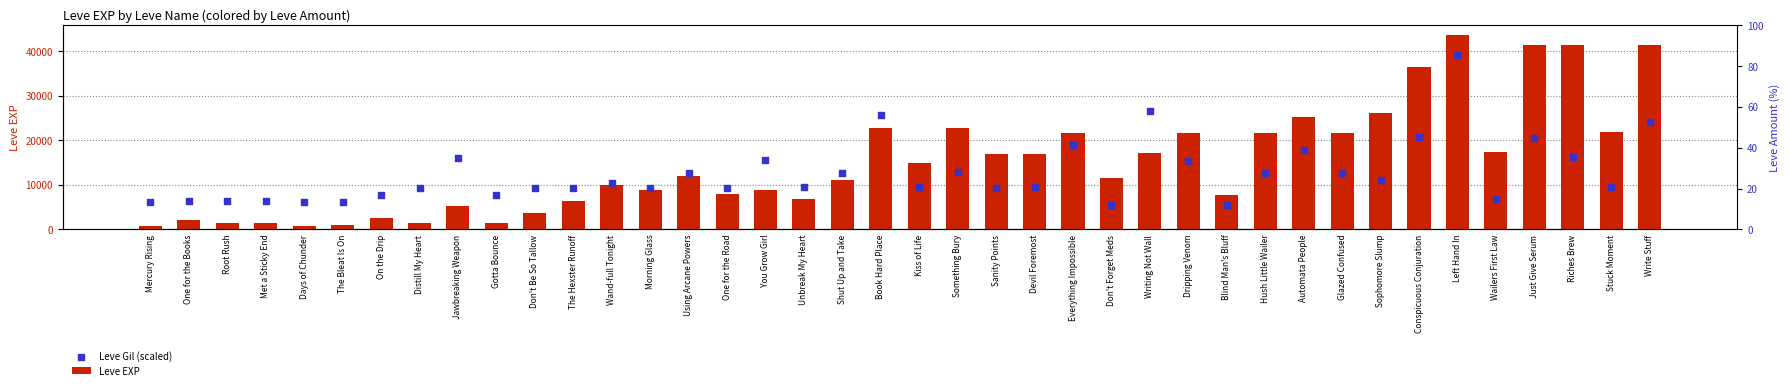

Which series reaches the maximum Y coordinate?

Leve EXP